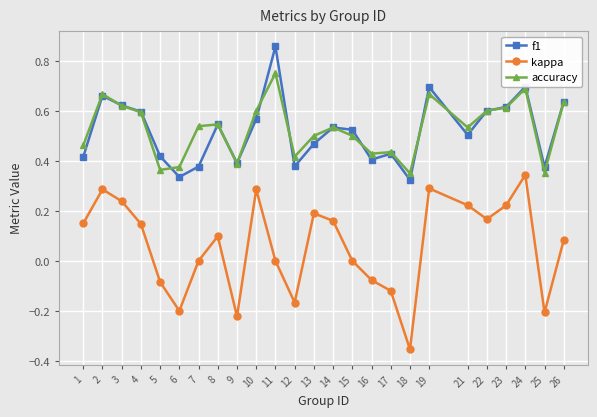

Is this an area chart (filled region under the line)?

No